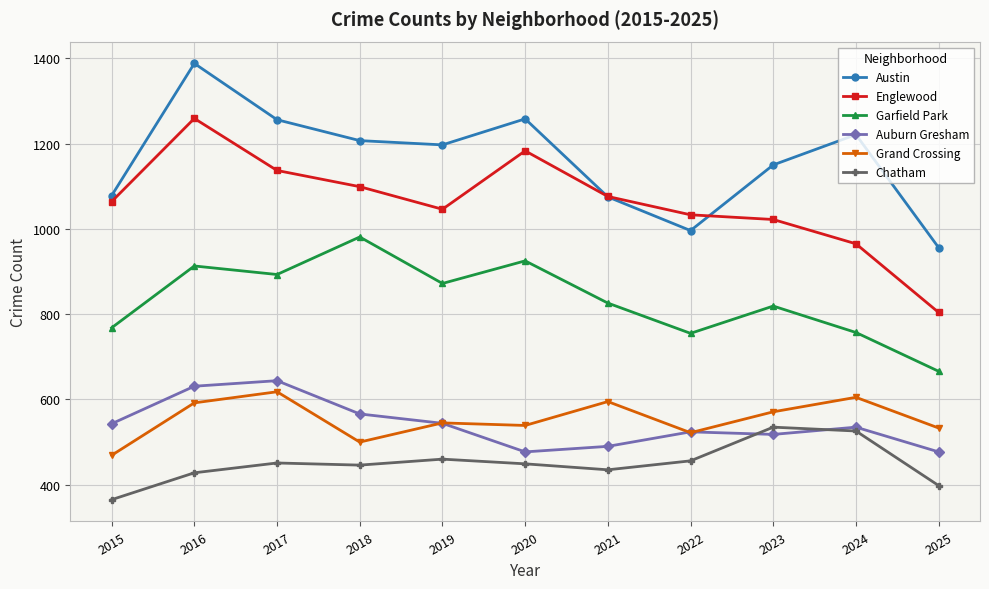

What is the value of the Garfield Park point at the 3rd from the left?

893